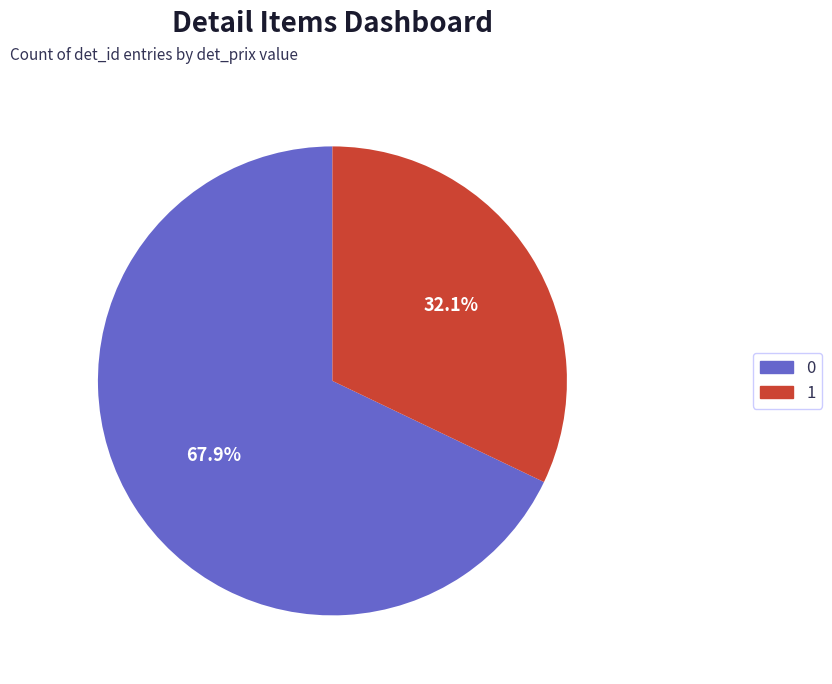

Does 0 account for over 50% of the chart?

Yes